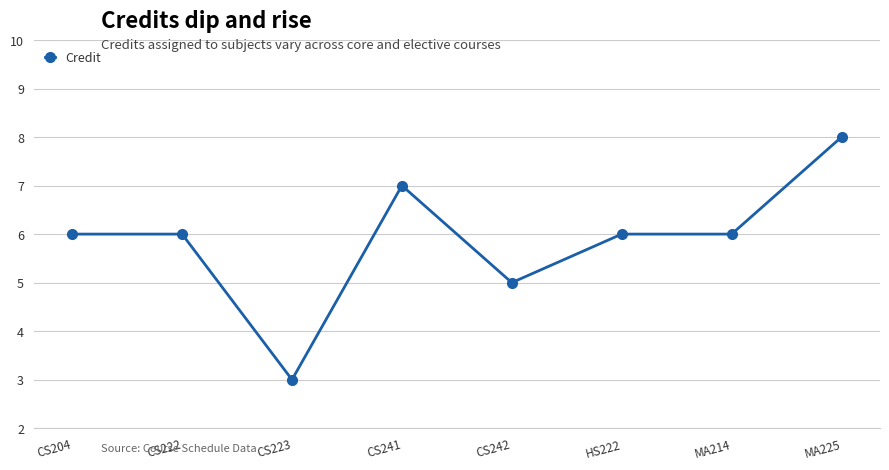

Reading left to right, extract all data points from this chart.

CS204=6	CS222=6	CS223=3	CS241=7	CS242=5	HS222=6	MA214=6	MA225=8